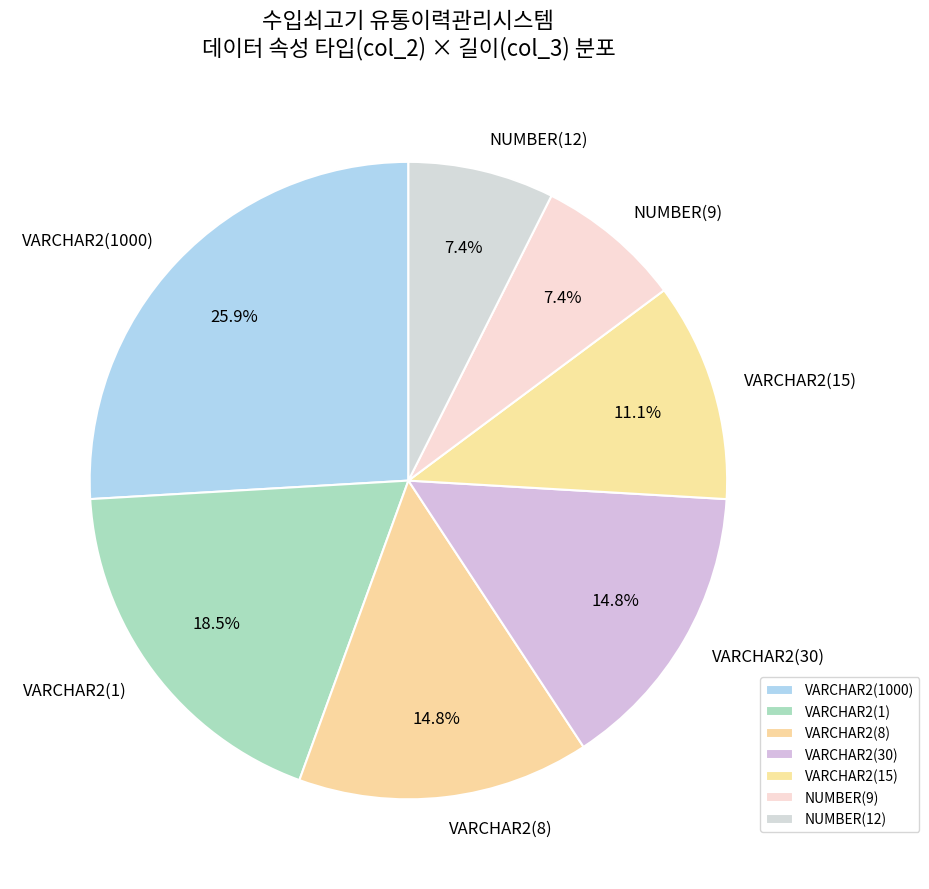

Is the sum of VARCHAR2(15) and VARCHAR2(1000) greater than half?

No